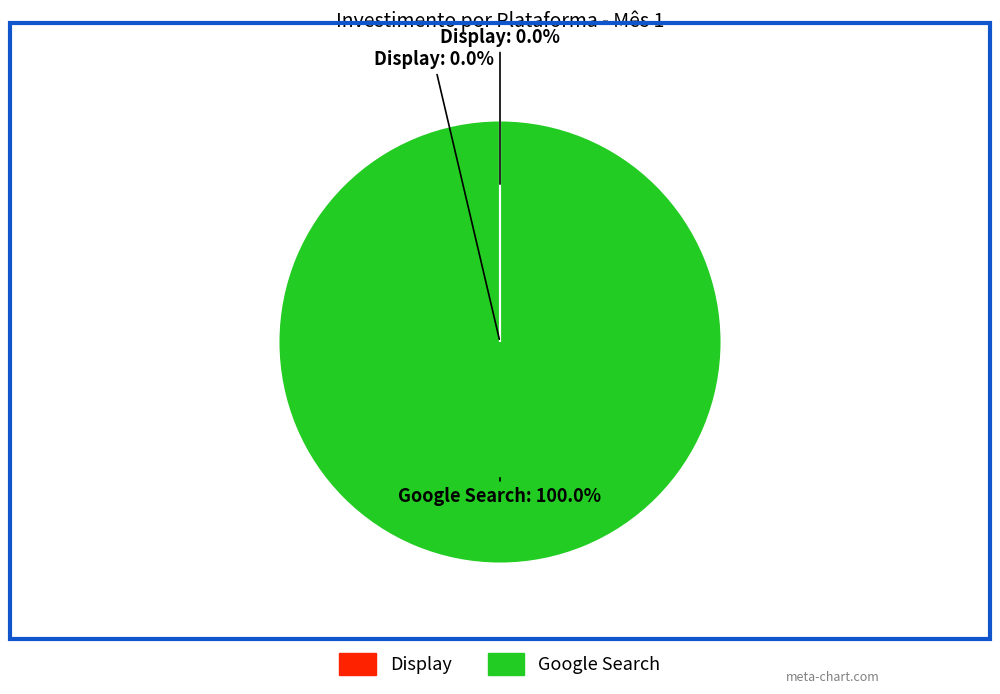

Is there a majority slice in this chart?

Yes